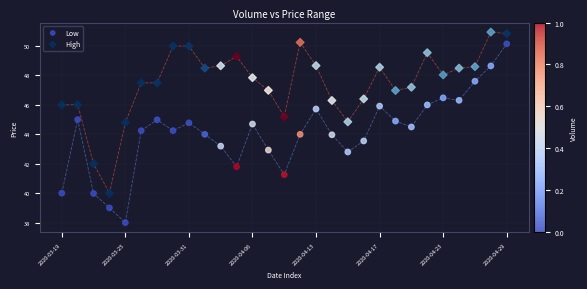

Across all data points, what is the range of Y values (max minus min)?

13.0